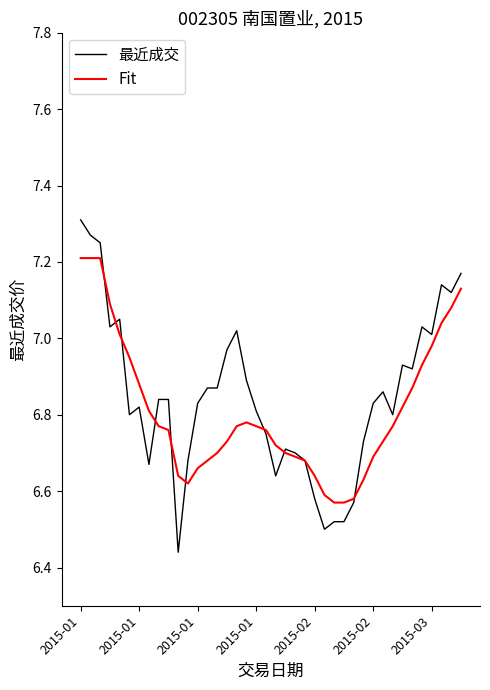

True or false: 最近成交 and Fit cross at least once.

True